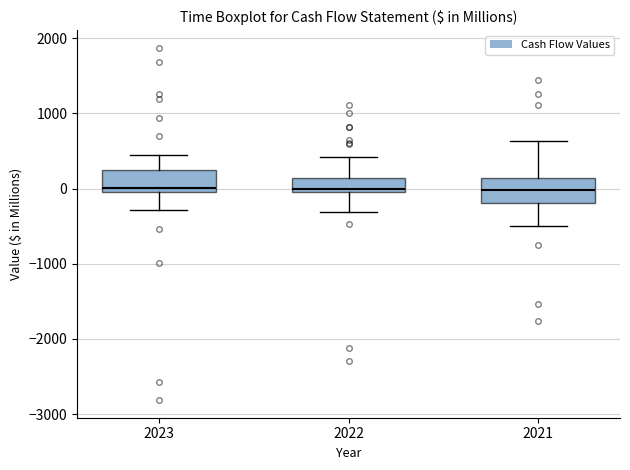

Where is the upper edge of the box at x = 2021 on the y-axis? The values are not printed on the chart, so give them approximately, as read against the axis.

100